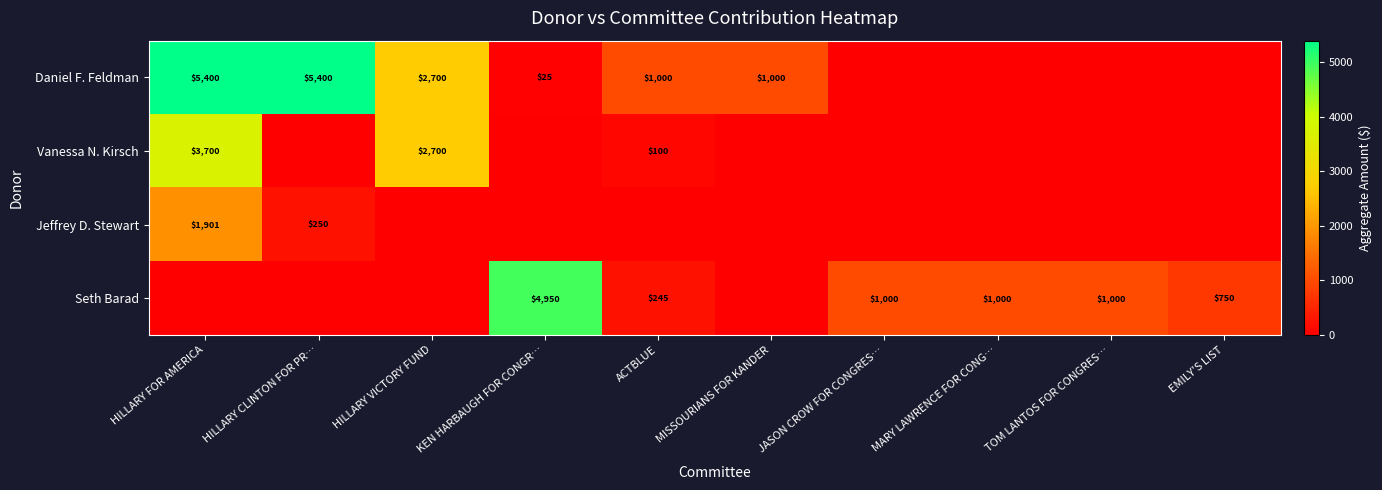

True or false: Seth Barad has a value of 4950 at KEN HARBAUGH FOR CONGR….

True